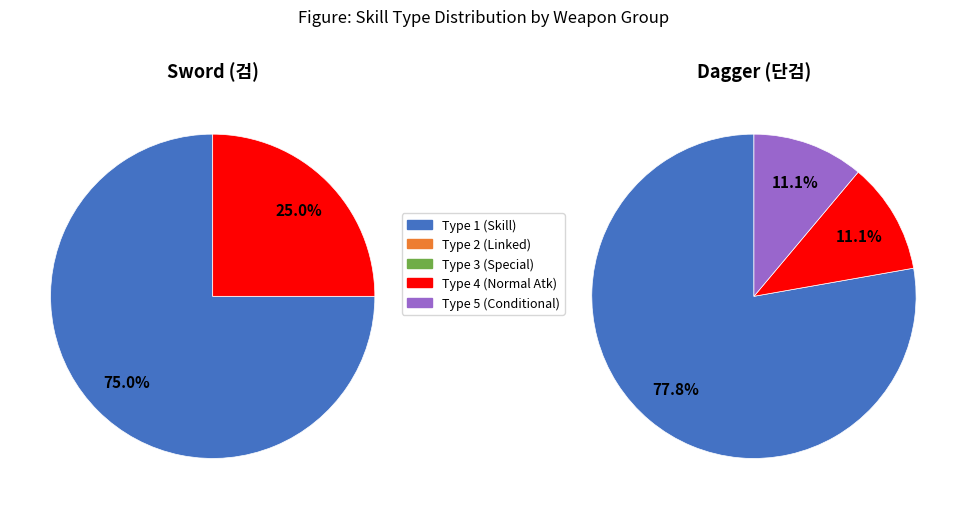

What is the largest slice in the pie chart?

type_1